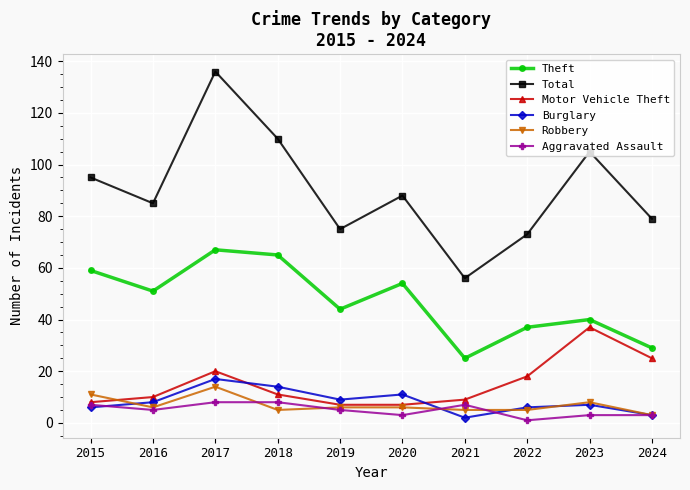

True or false: Theft and Motor Vehicle Theft cross at least once.

False